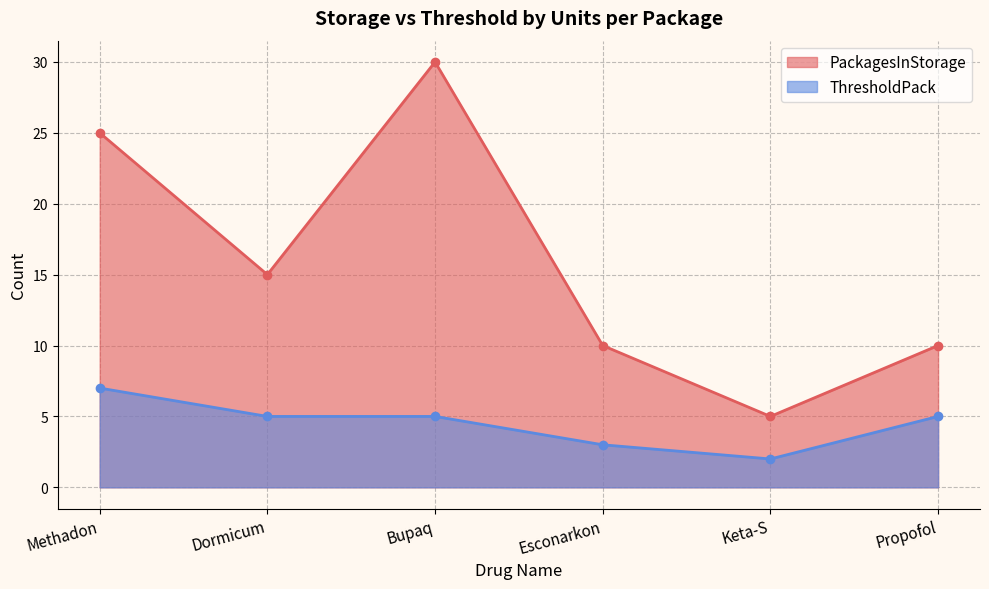

What is the sum of the PackagesInStorage values at Methadon and Esconarkon?

35